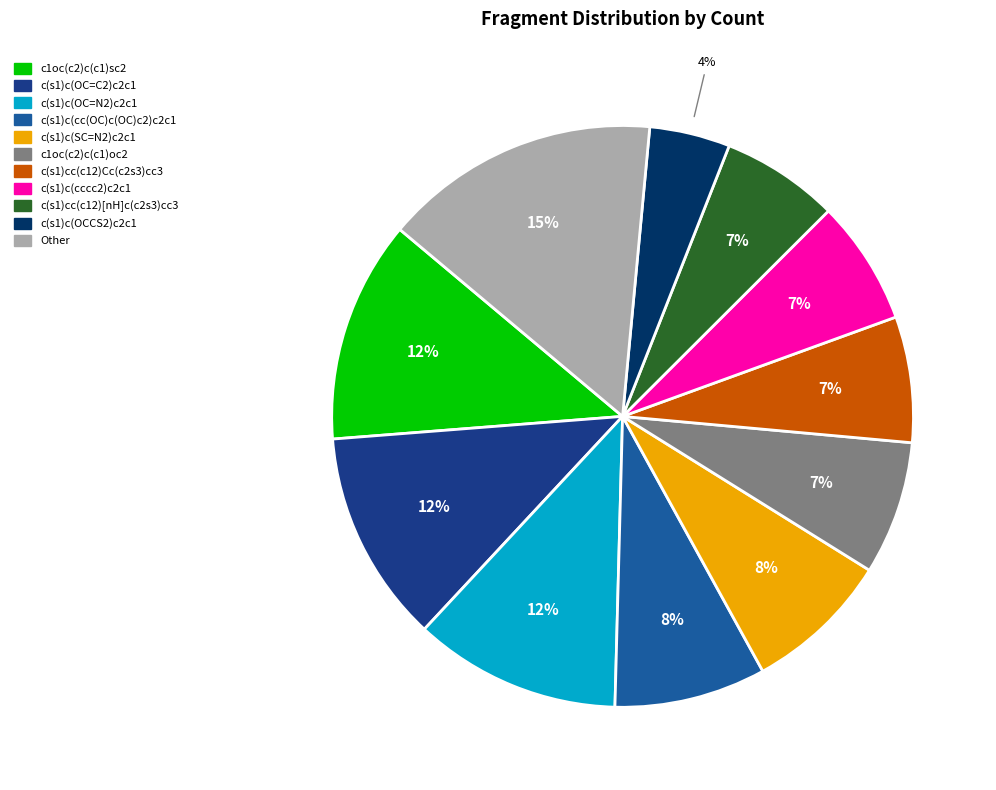

Is Other the majority of the pie?

No